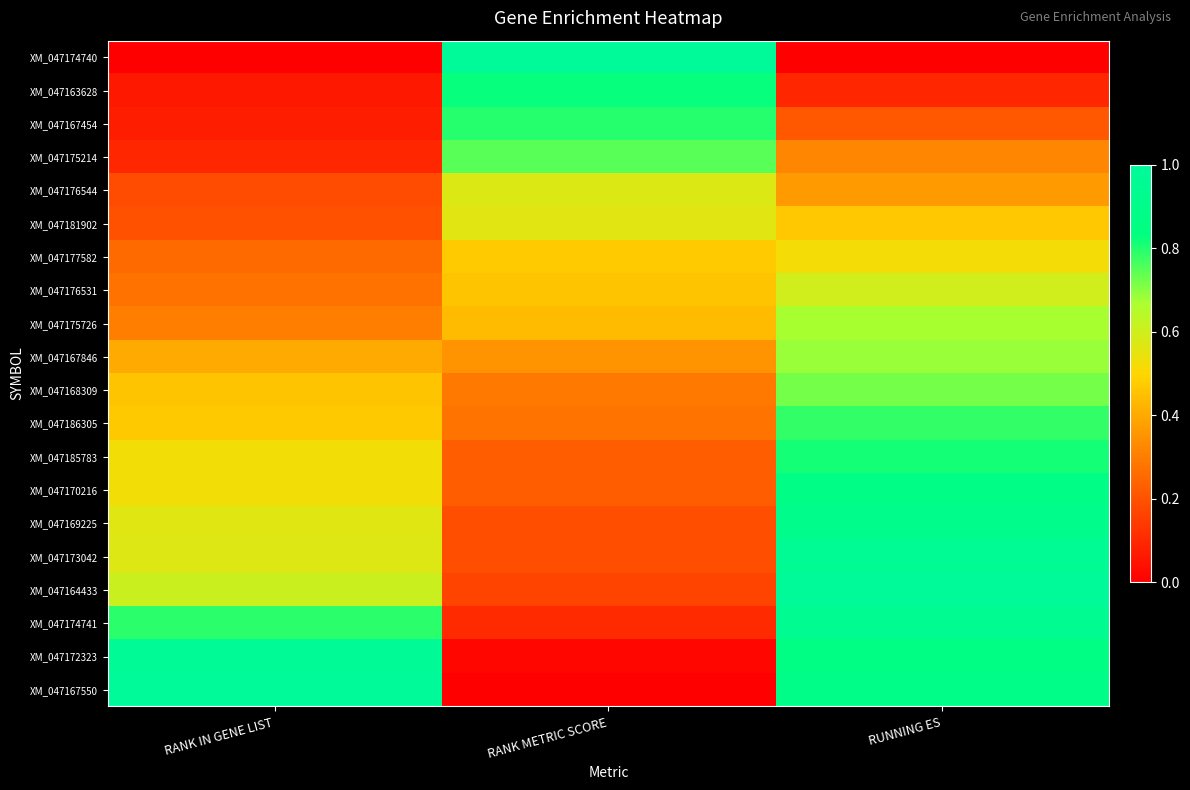

Which has a higher value, RANK METRIC SCORE or RANK IN GENE LIST?

RANK METRIC SCORE